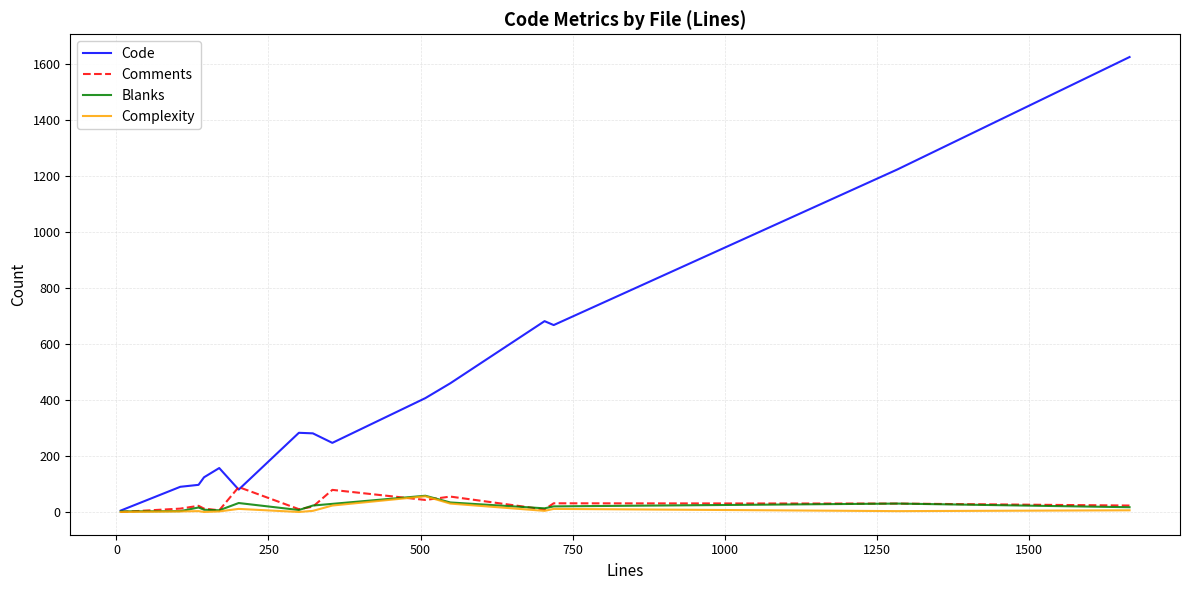

Which series has the largest total across all categories?

Code